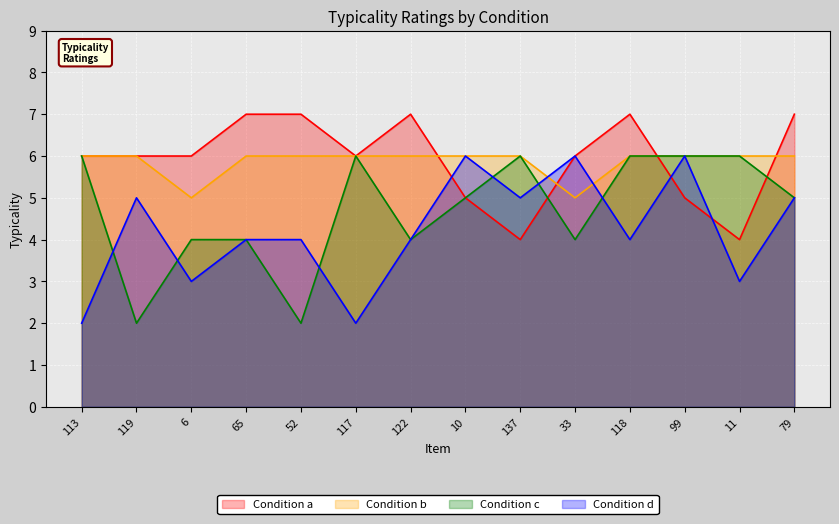

What is the sum of all Condition c values?

66